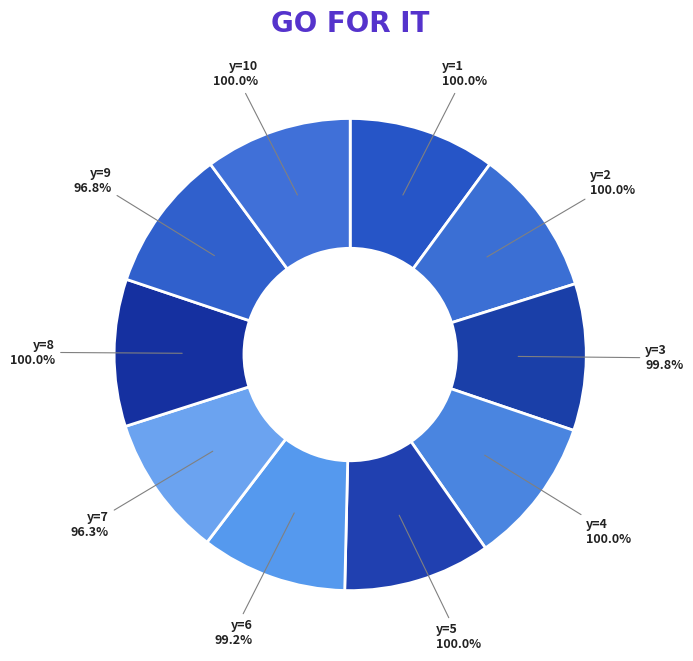

Is there any slice that represents more than half of the pie?

No